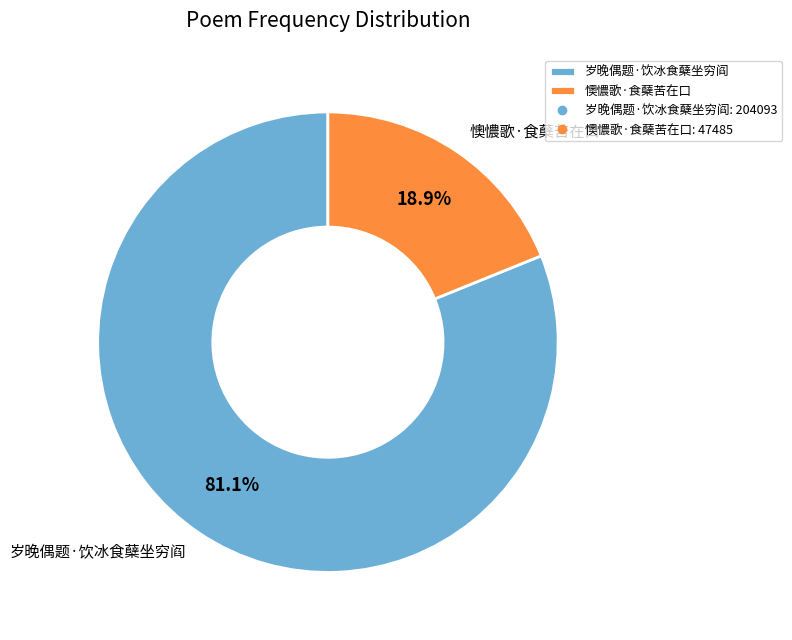

What percentage is the 懊憹歌·食蘖苦在口 slice, to the nearest percent?

19%